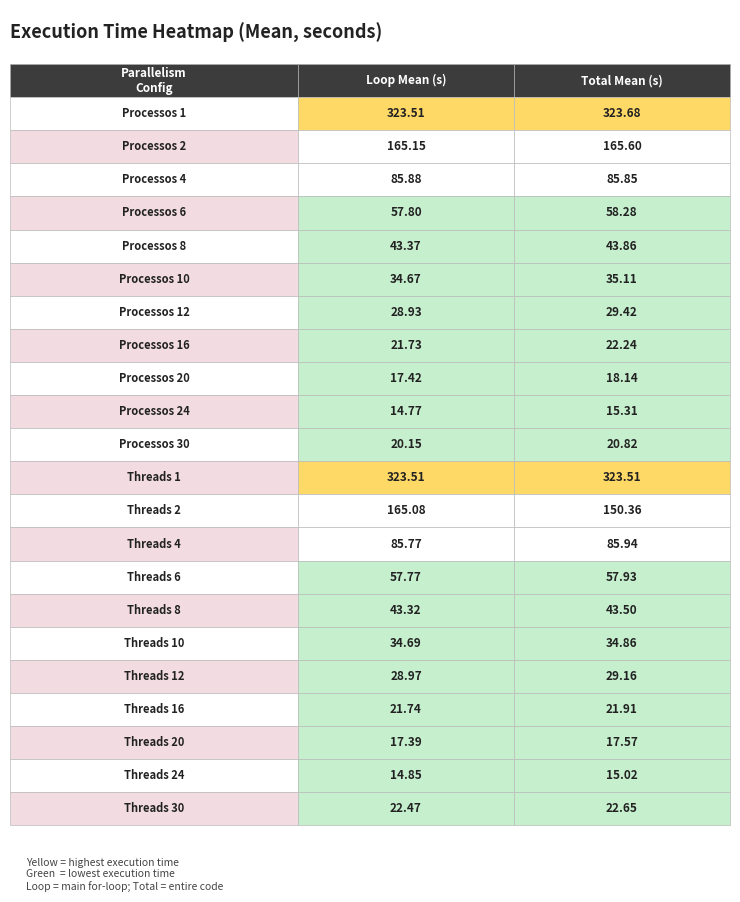

Rank the categories by Processos 30 value from highest to lowest.

1, 0